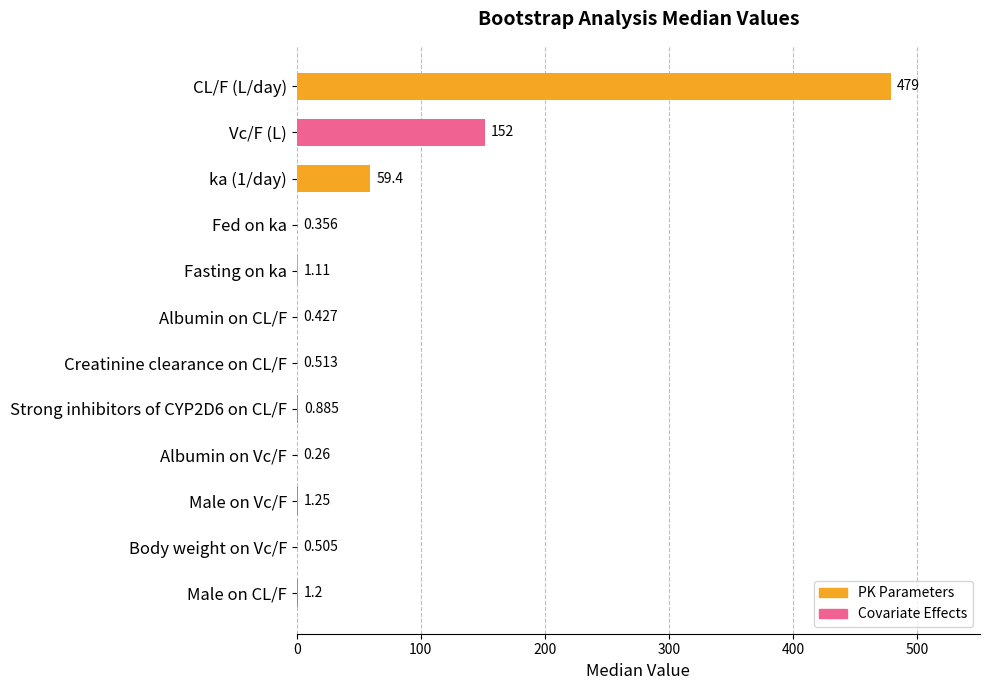

Where is the data nearest to the value 239?

Vc/F (L)